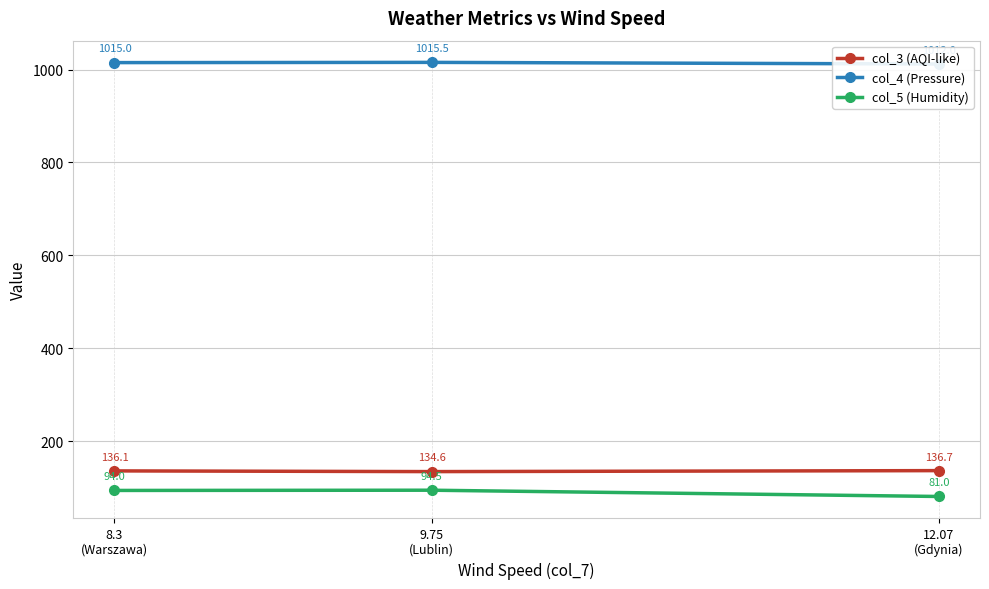

At which category is the sum across all series the highest?

8.3
(Warszawa)